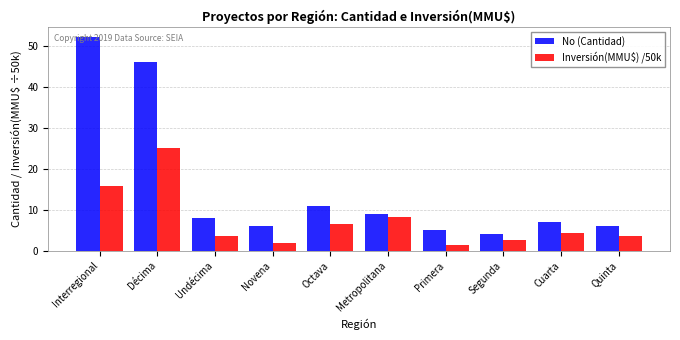

At which category is the sum across all series the highest?

Décima